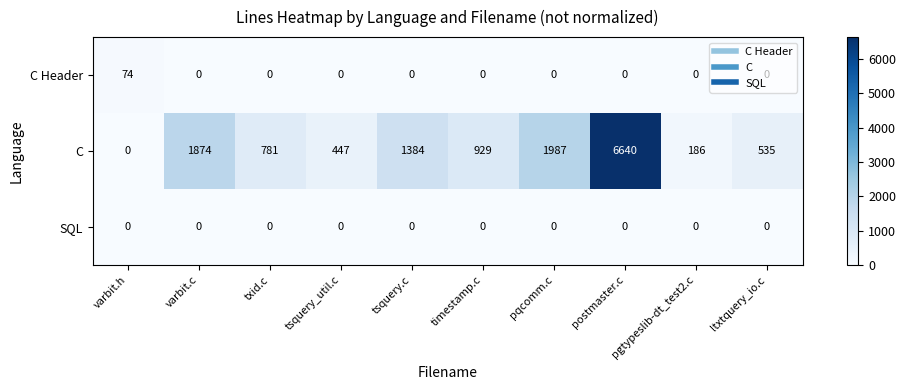

What is the approximate value of C at tsquery.c, to the nearest 100?

1400